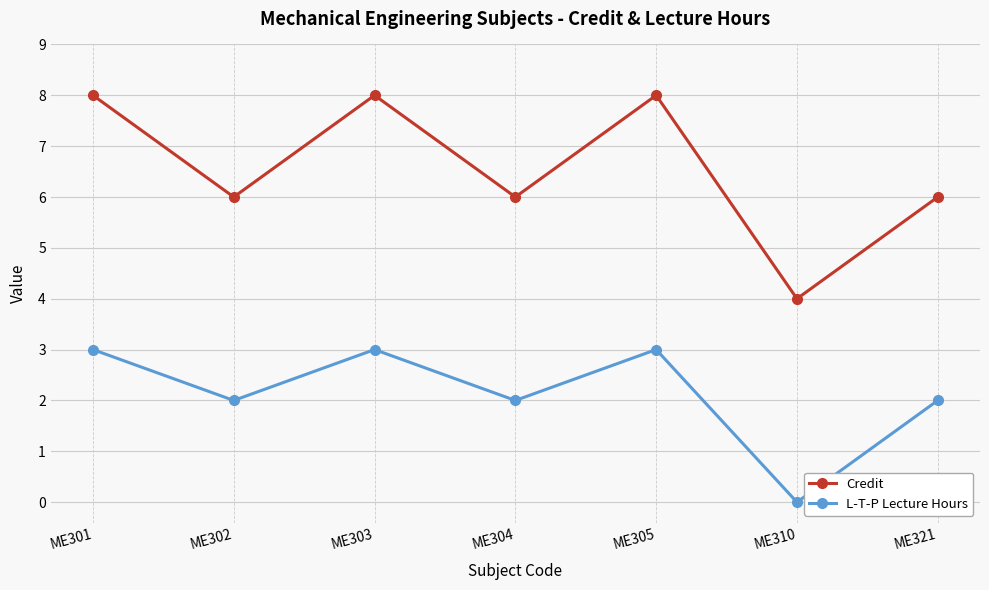

True or false: L-T-P Lecture Hours and Credit intersect in this chart.

False